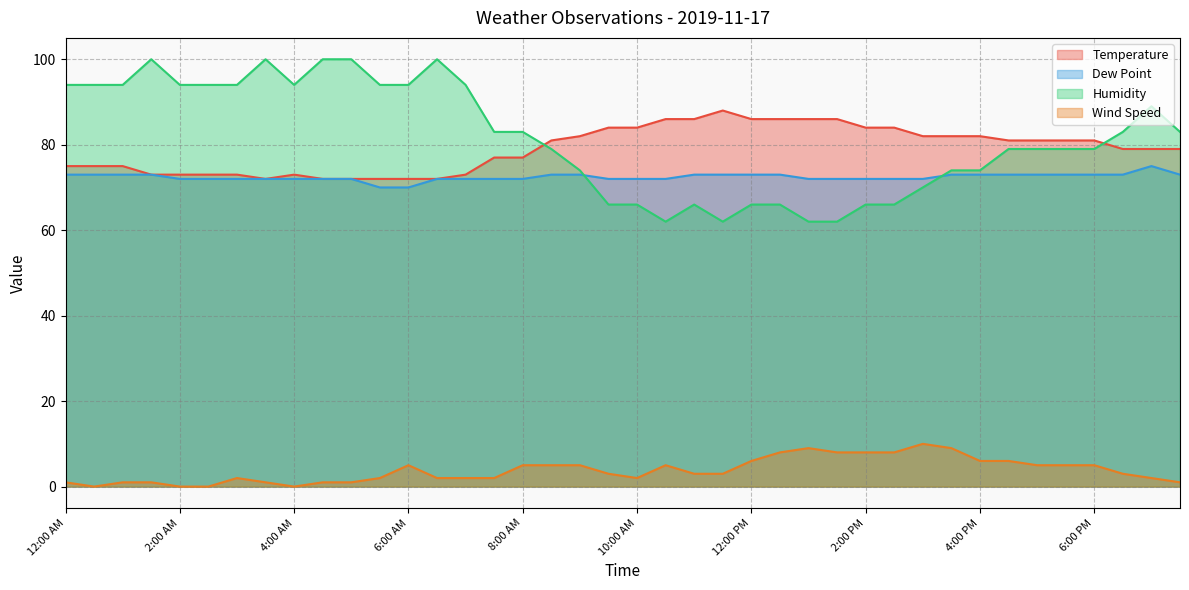

Rank the series at 11:00 AM from lowest to highest value.

Wind Speed, Humidity, Dew Point, Temperature